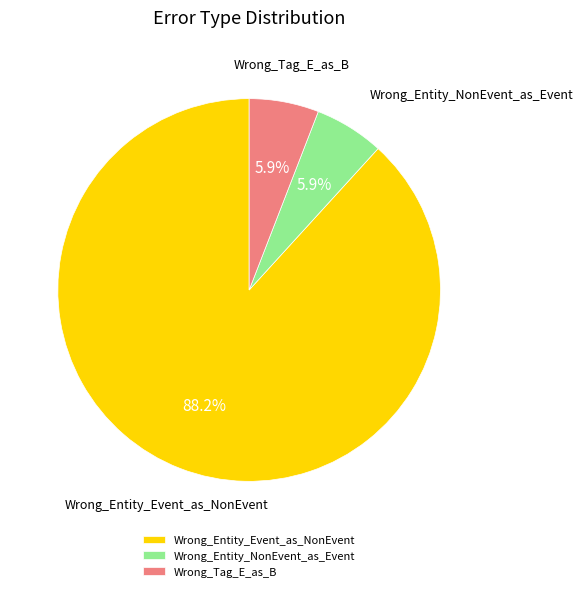

Which category has the biggest portion of the pie?

Wrong_Entity_Event_as_NonEvent